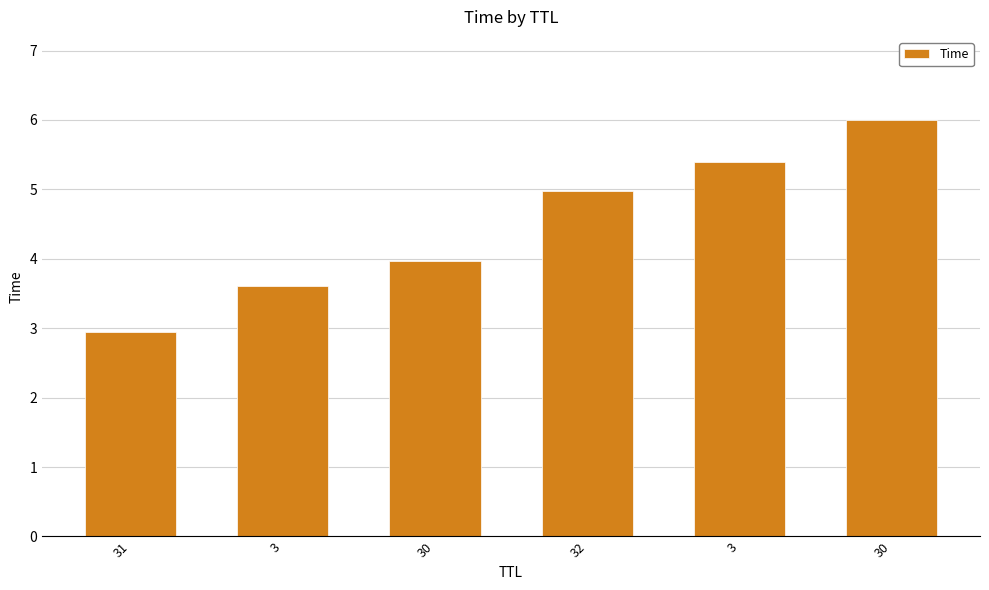

Rank the categories by value from highest to lowest.

30, 3, 32, 30, 3, 31